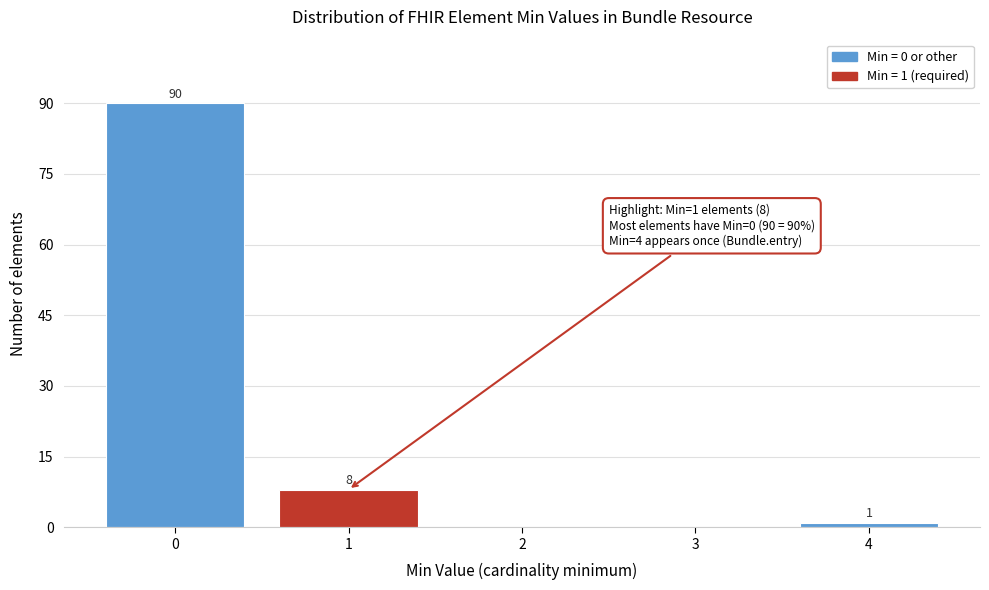

Reading left to right, transcribe all the data shown in this chart.

0=90	1=8	2=0	3=0	4=1